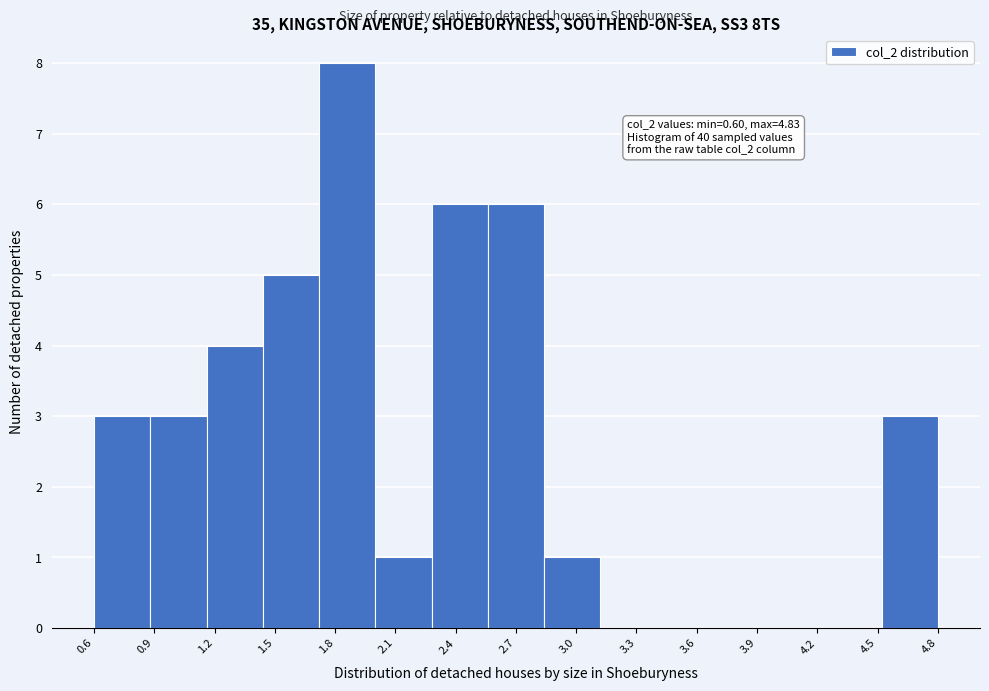

Which range on the x-axis has the tallest bar?

1.75 to 2.00